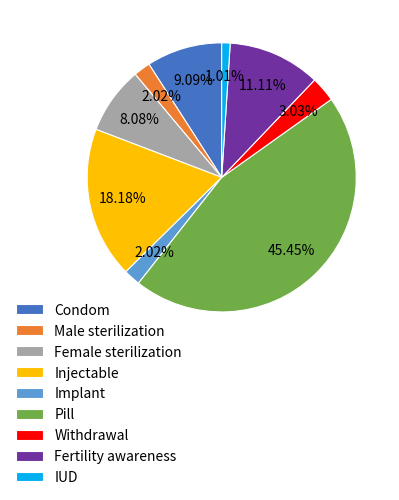

What percentage is the Injectable slice, to the nearest percent?

18%